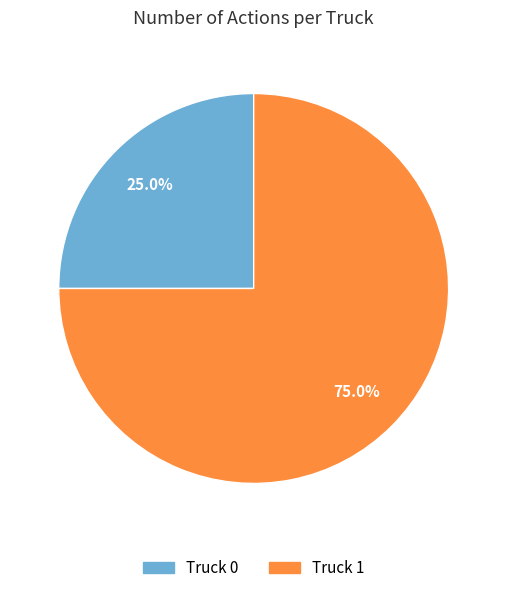

To the nearest percent, what percentage of the pie is Truck 0?

25%